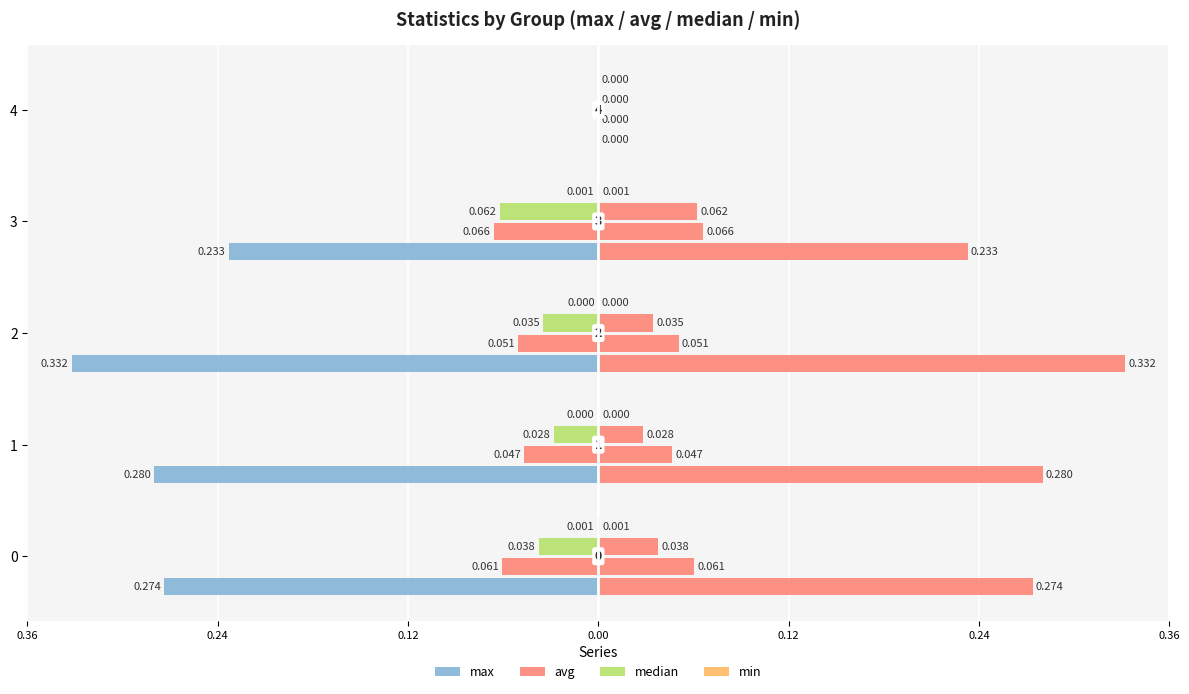

What are all the series names shown in the legend?

max, avg, median, min